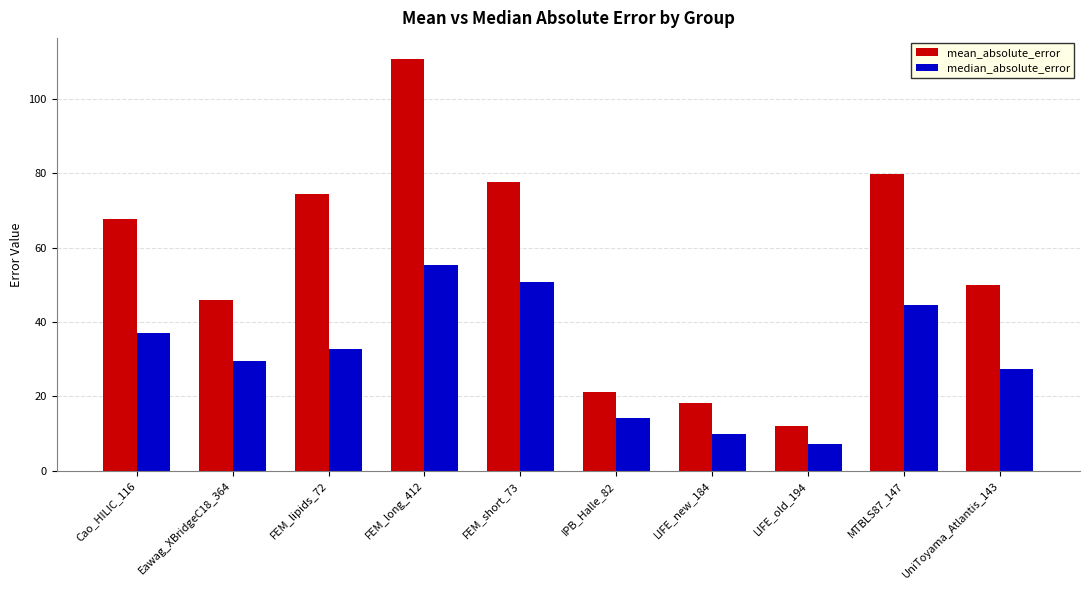

What is the difference between the maximum and second lowest values in the mean_absolute_error series?

92.8